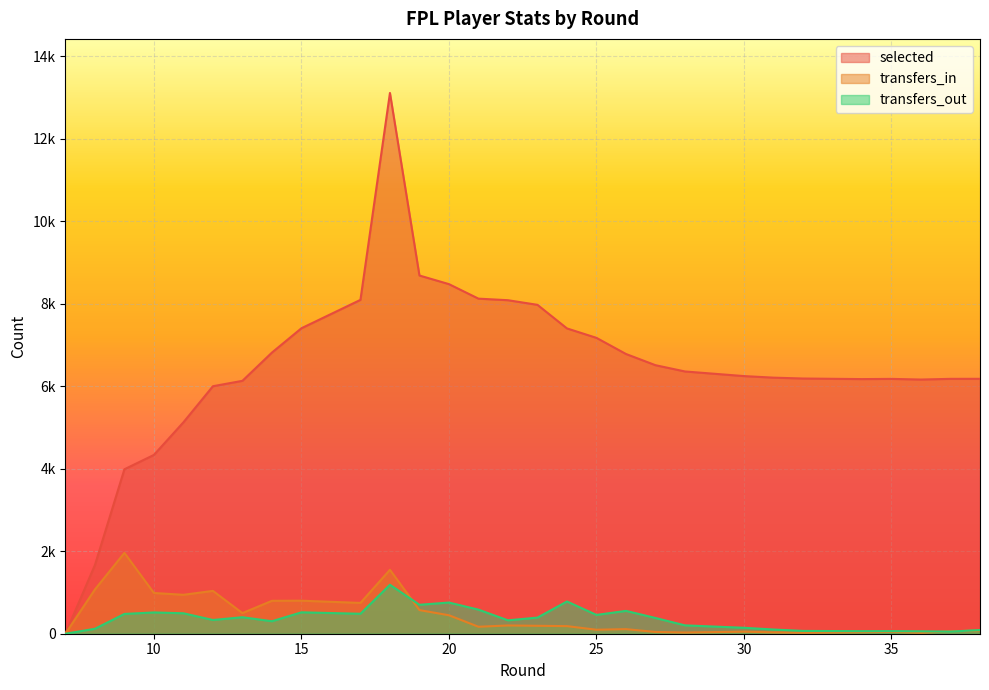

At how many categories does at least one series exceed 7220?

11